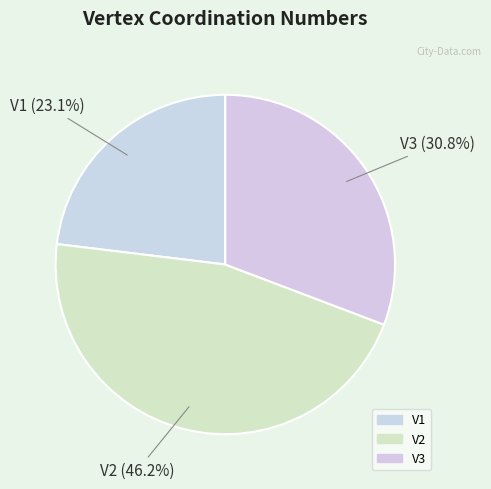

What is the ratio of the value at V1 to the value at V2?

0.5